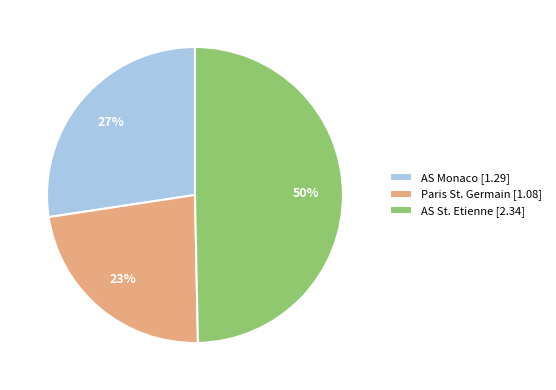

What is the largest slice in the pie chart?

AS St. Etienne [2.34]